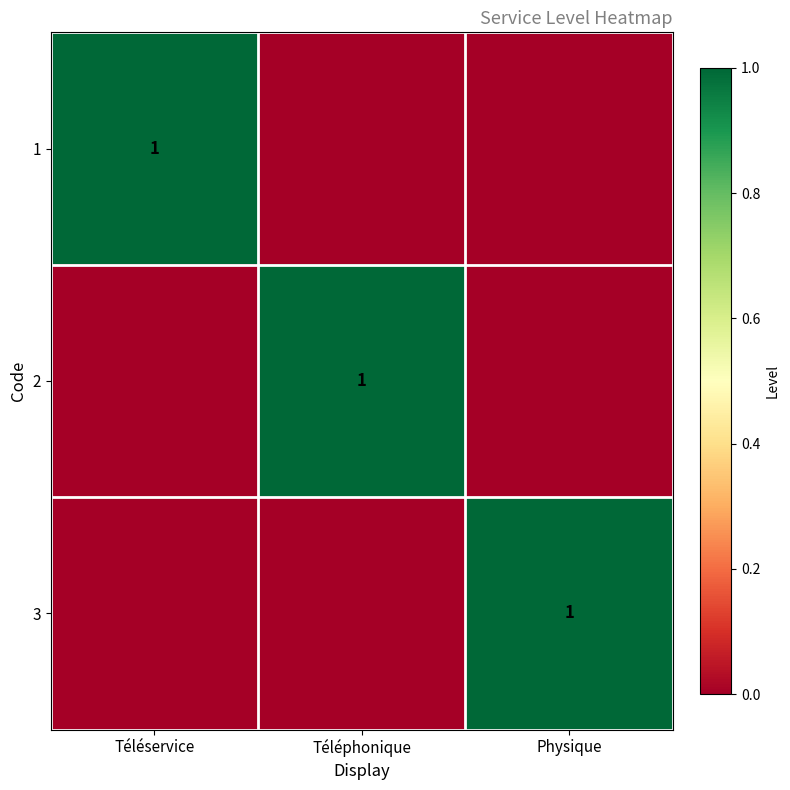

The value of 1 at Téléservice is 0. True or false?

False